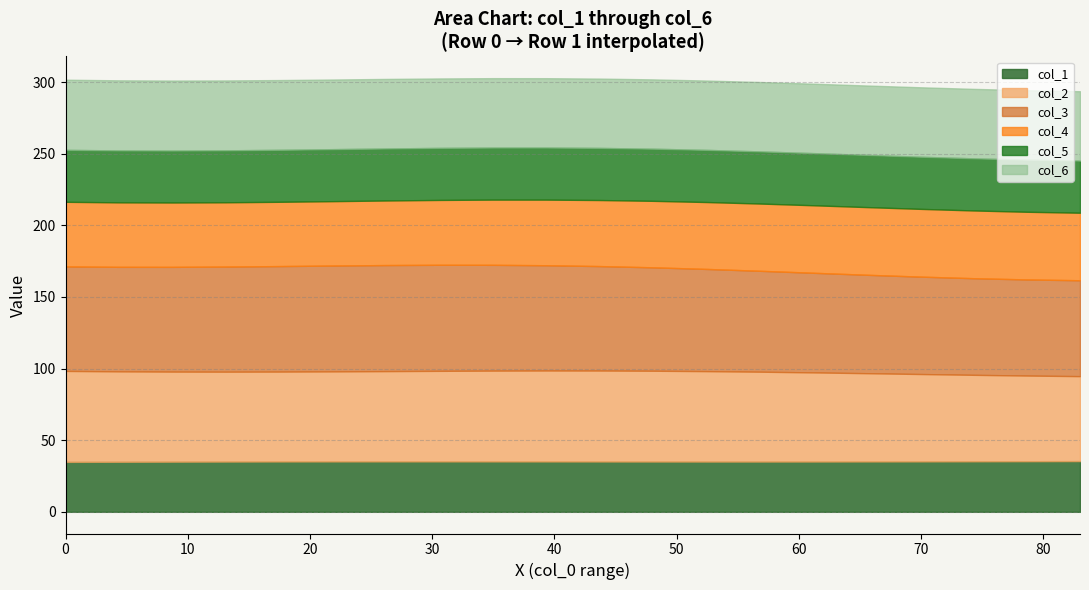

Rank the series at 0 from lowest to highest value.

col_1, col_5, col_4, col_6, col_2, col_3